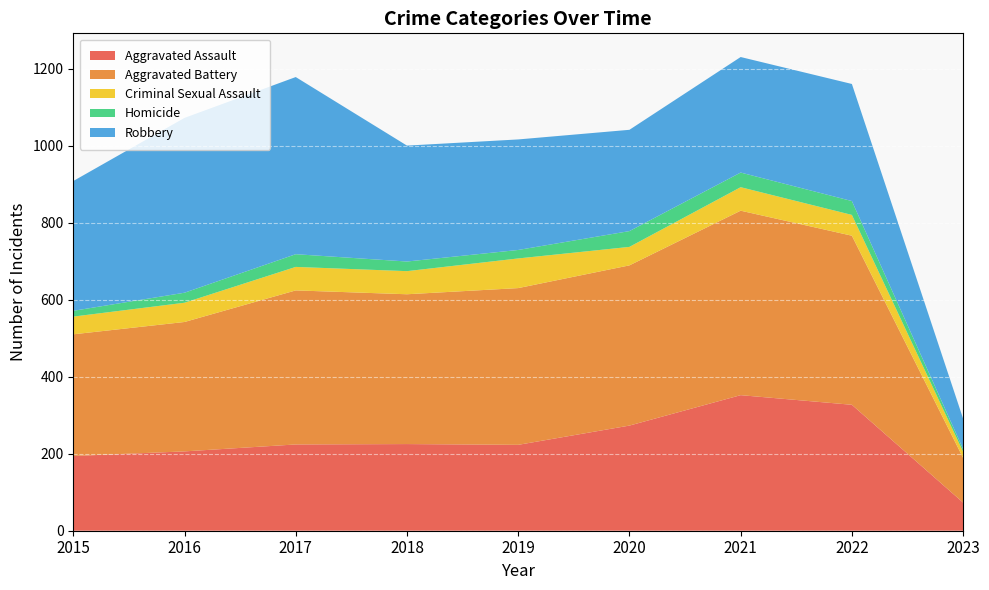

Reading left to right, what are all the values shown in this chart?

Aggravated Assault: 194	206	224	225	223	273	352	327	73
Aggravated Battery: 316	336	400	389	407	416	479	439	116
Criminal Sexual Assault: 46	50	61	60	77	48	61	54	16
Homicide: 15	26	33	25	22	41	38	36	7
Robbery: 337	454	460	301	287	263	300	304	79